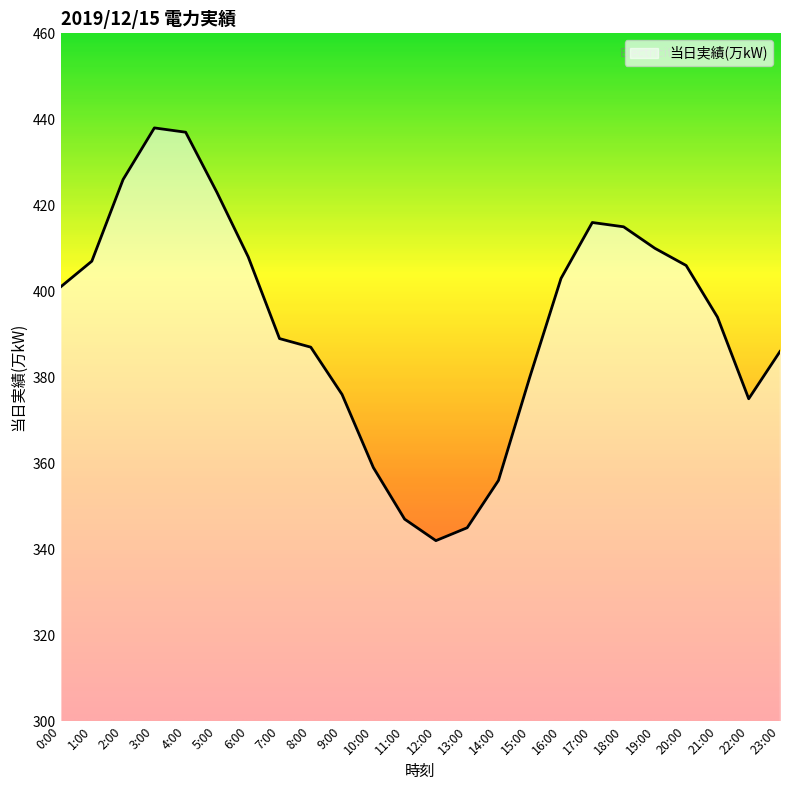

Which has a higher value, 13:00 or 7:00?

7:00